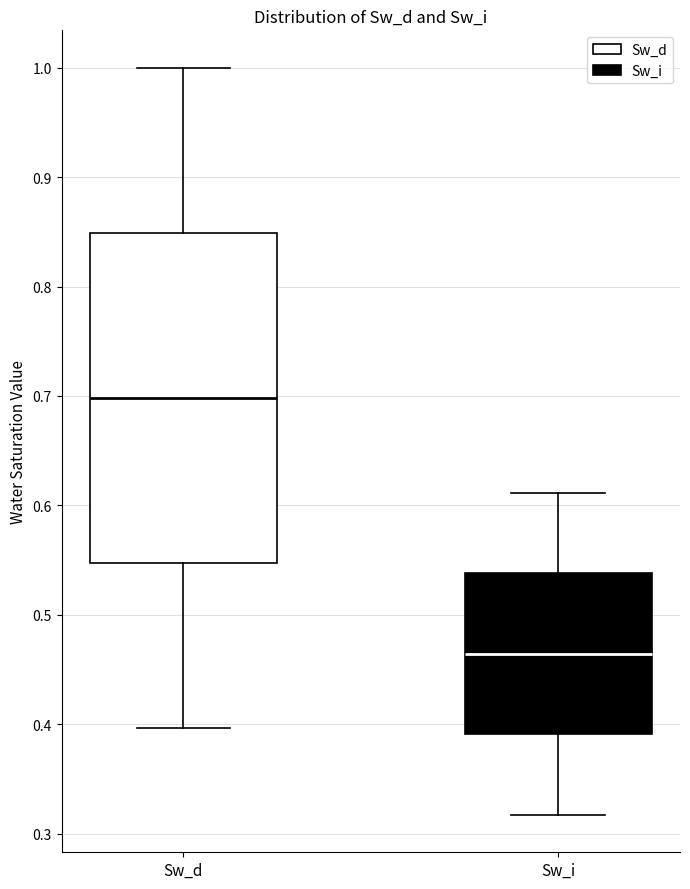

Reading left to right, read every box against the y-axis: the position of its median line, the range the box covers, and the ends of its whiskers. The values are not printed on the chart, so give them approximately, as read against the axis.

Sw_d: median 0.70, box 0.55 to 0.85, whiskers 0.40 to 1.00
Sw_i: median 0.46, box 0.39 to 0.54, whiskers 0.32 to 0.61